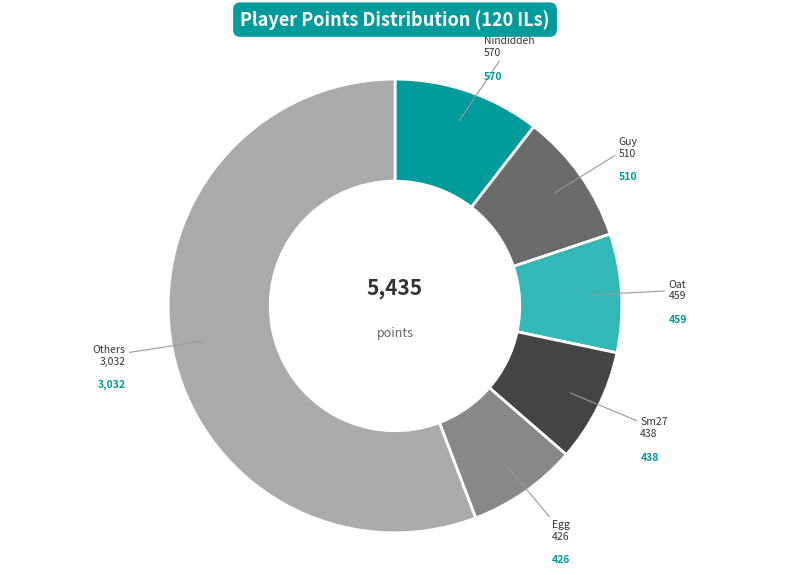

Is there any slice that represents more than half of the pie?

Yes